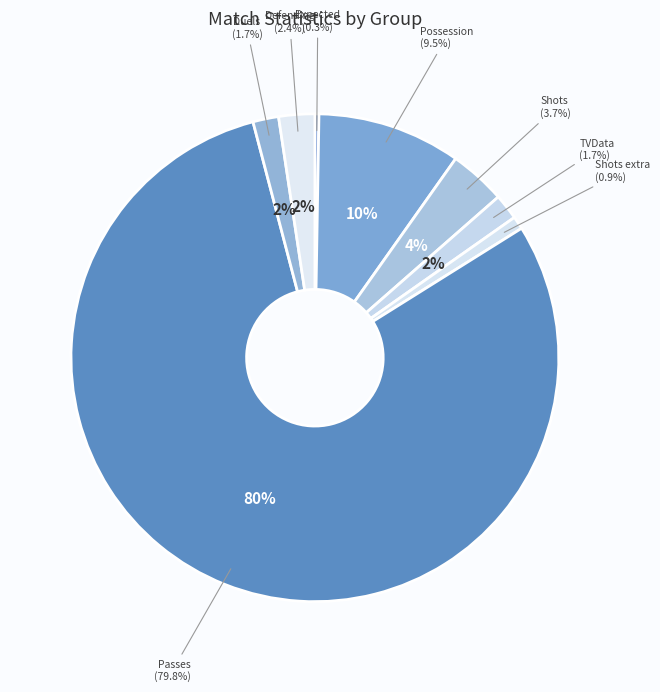

Which slice is the largest?

Passes